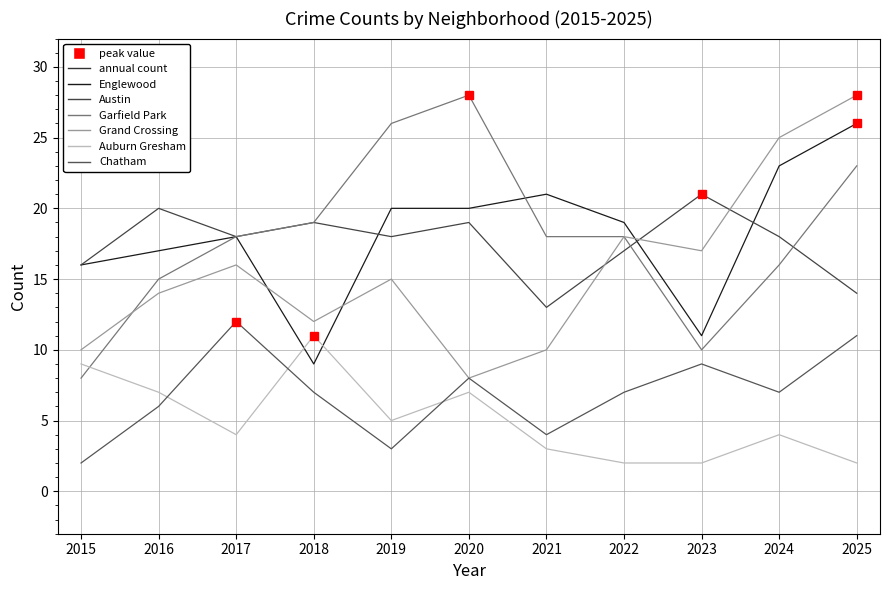

How many Austin values are between 16 and 19?

7